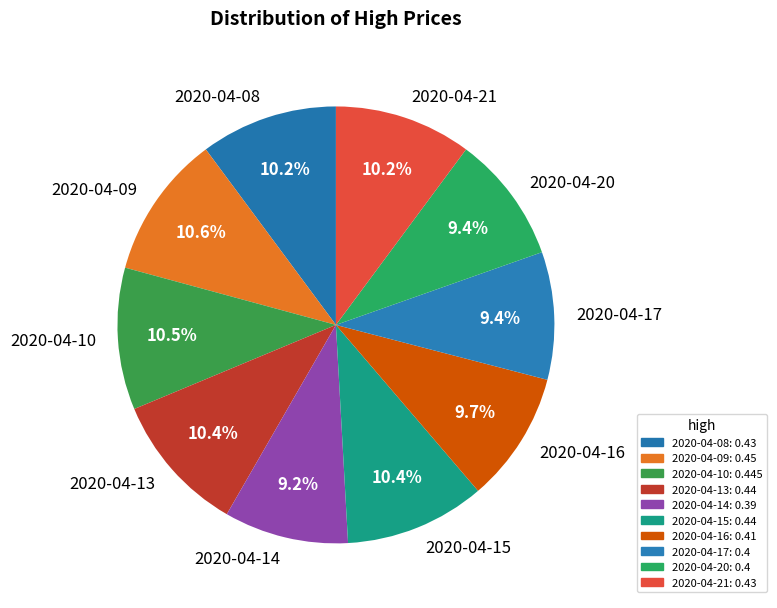

What percentage is the 2020-04-20 slice, to the nearest percent?

9%